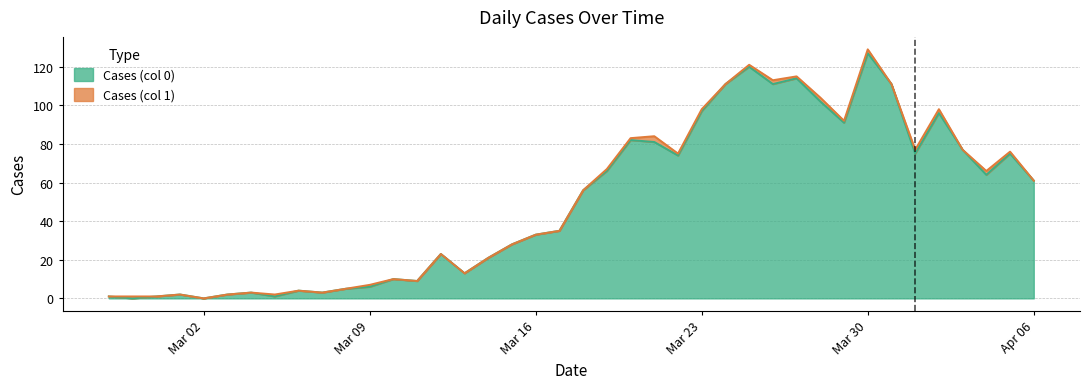

How many lines are shown in the chart?

2